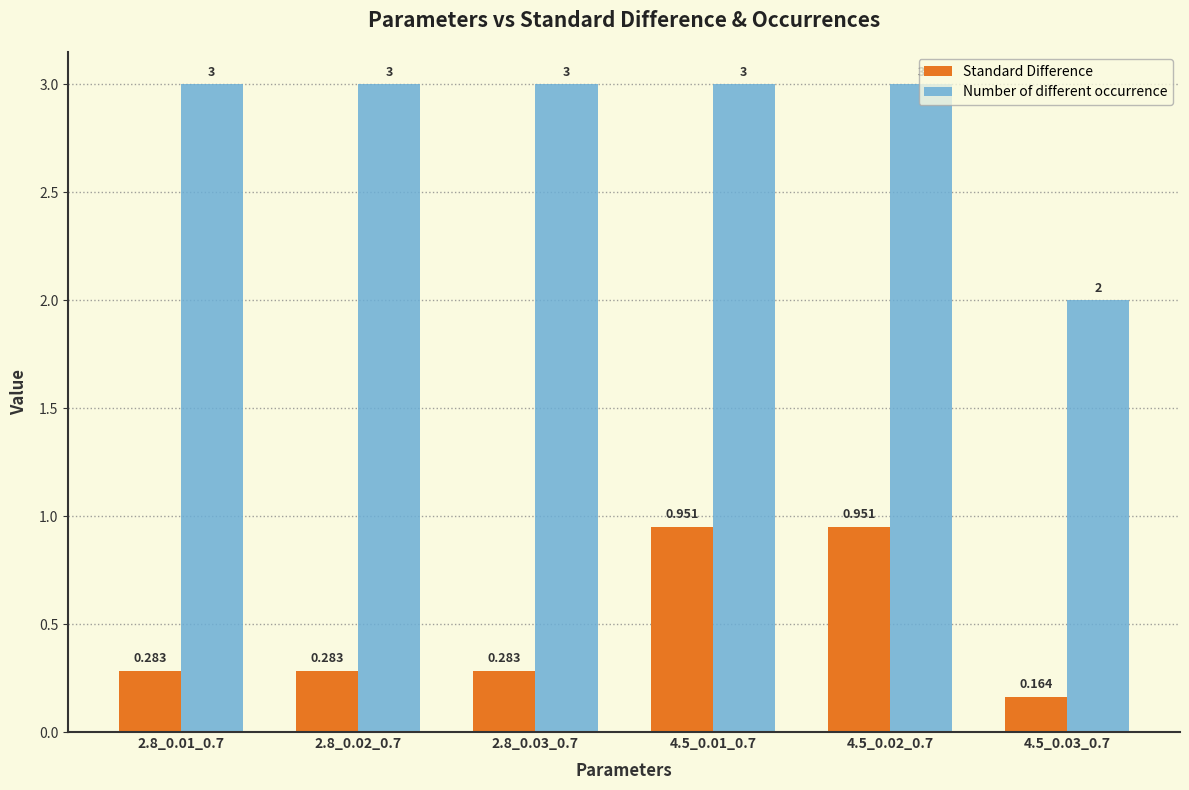

Count the Number of different occurrence values in the range 3 to 4.

5